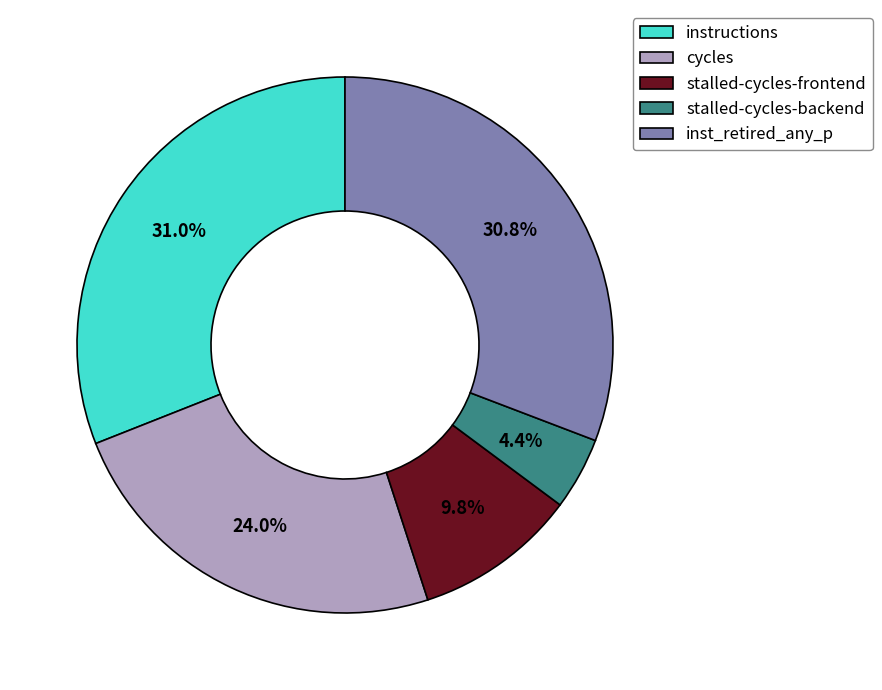

Which slice is the smallest?

stalled-cycles-backend